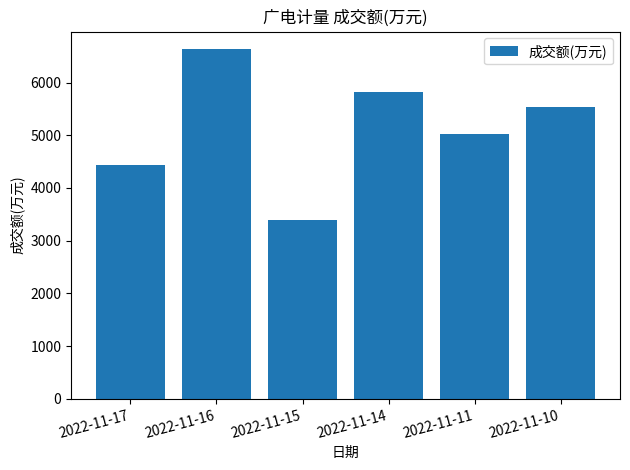

True or false: the data shows 5826 at 2022-11-14.

True